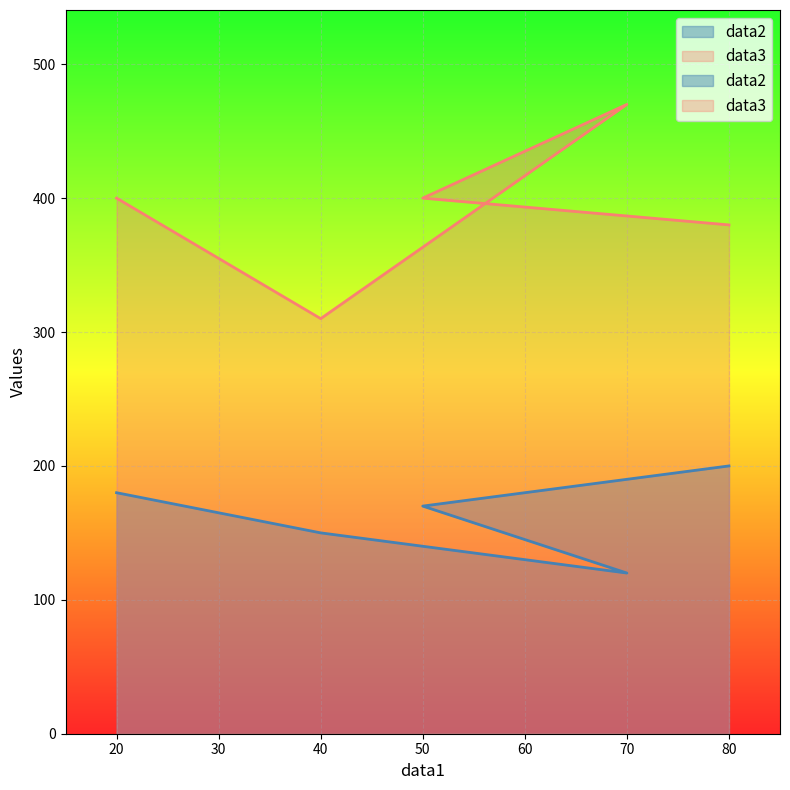

At which label does data3 first exceed 400?

70